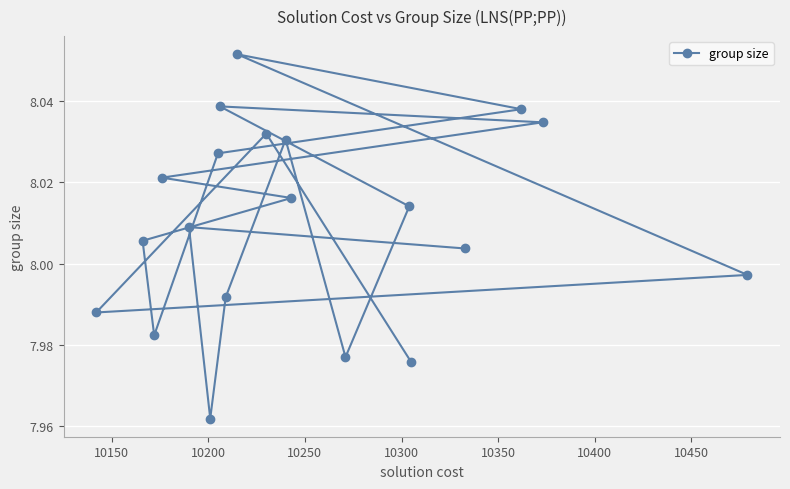

What is the sum of all values?

160.2